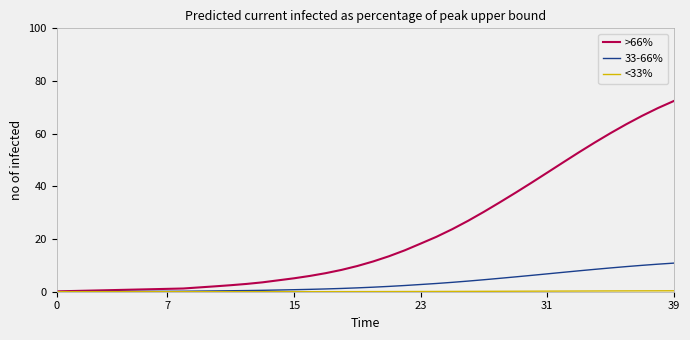

Which series has the largest total across all categories?

>66%